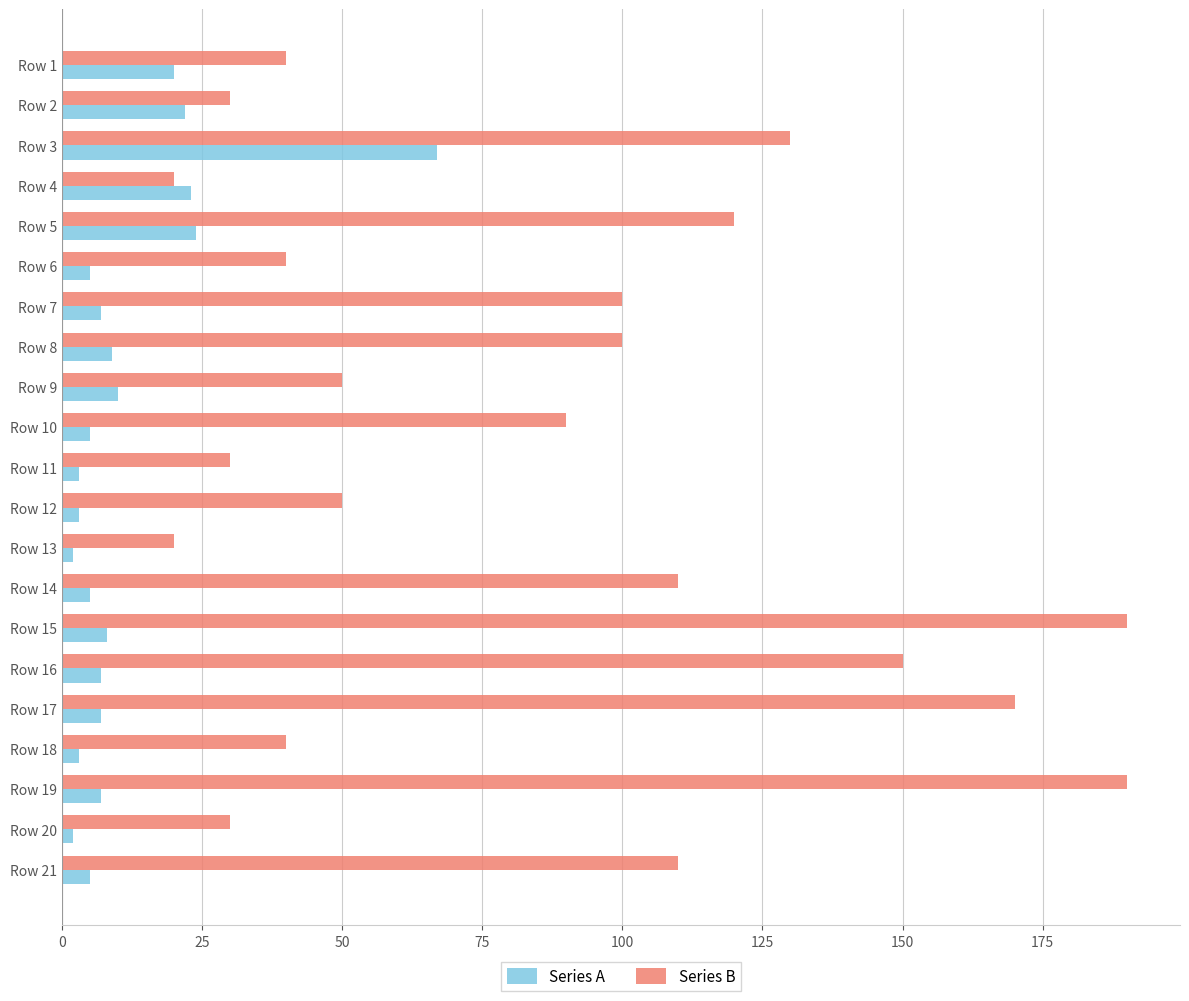

What is the difference between the highest and lowest values at Row 15?

182